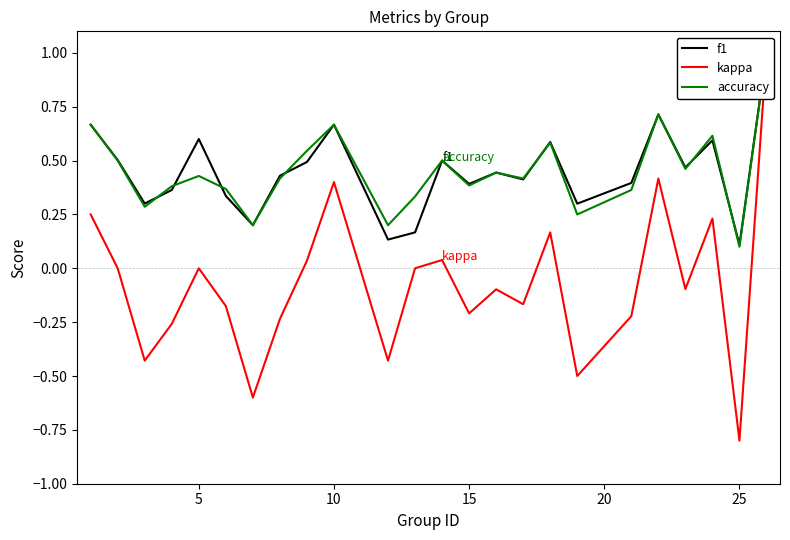

Where is kappa nearest to the value 0?

5